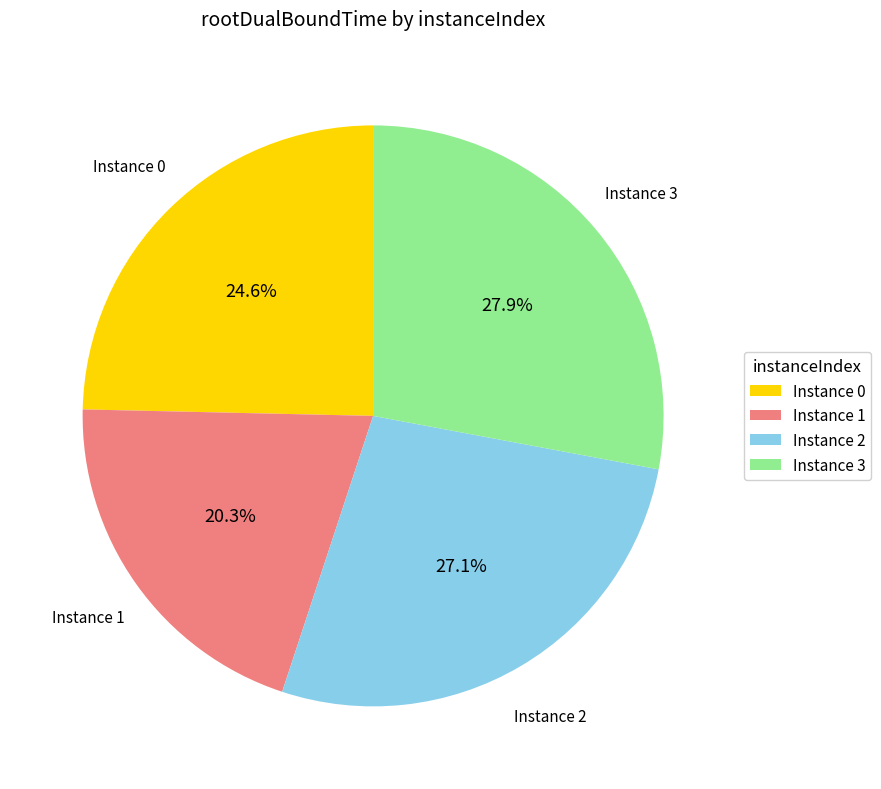

What percentage do Instance 3 and Instance 1 together represent?

48.2%